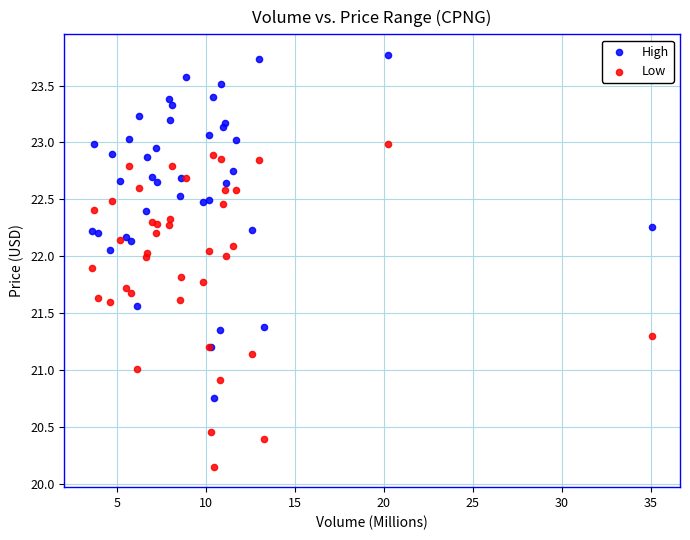

Which series has the widest spread of Y values?

High